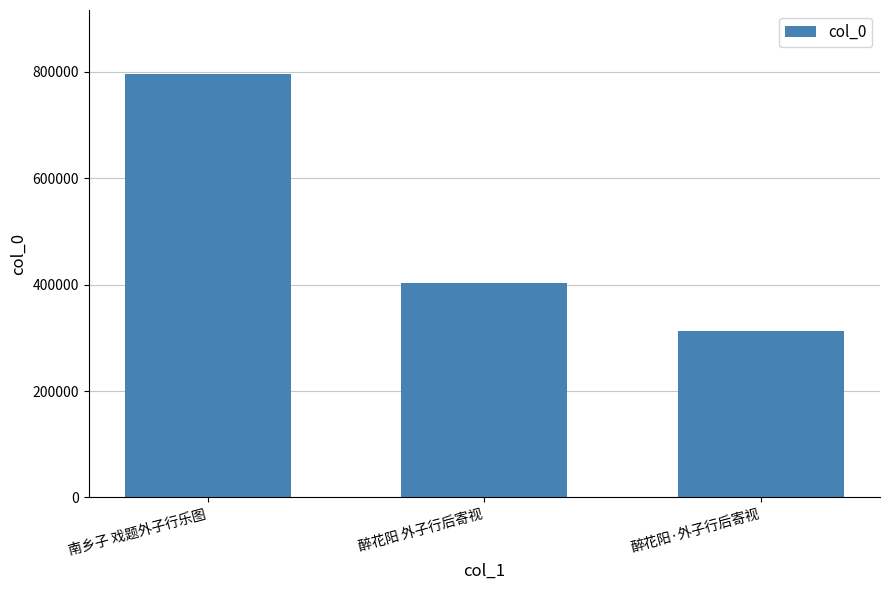

Rank the categories by value from highest to lowest.

南乡子 戏题外子行乐图, 醉花阳 外子行后寄视, 醉花阳·外子行后寄视